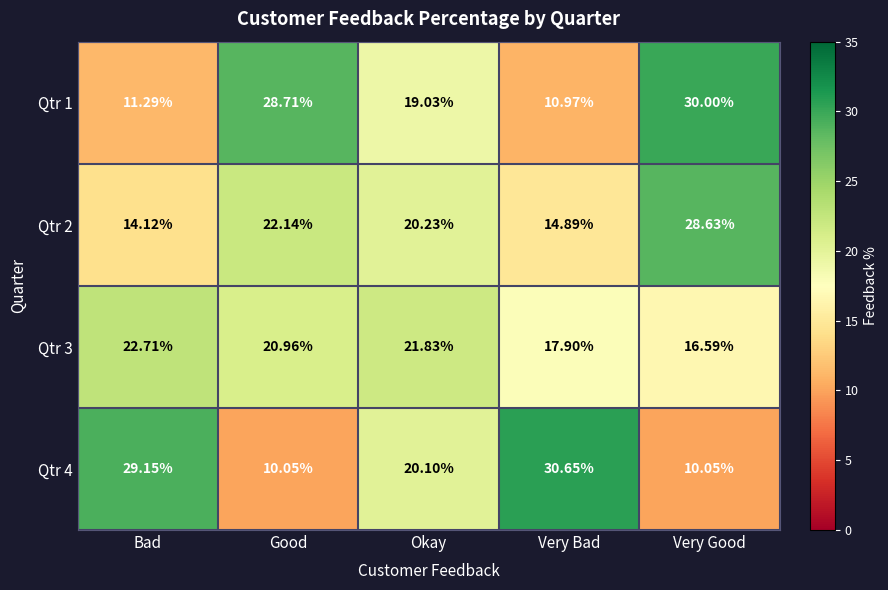

At which category does the chart reach its peak across all series?

Very Bad